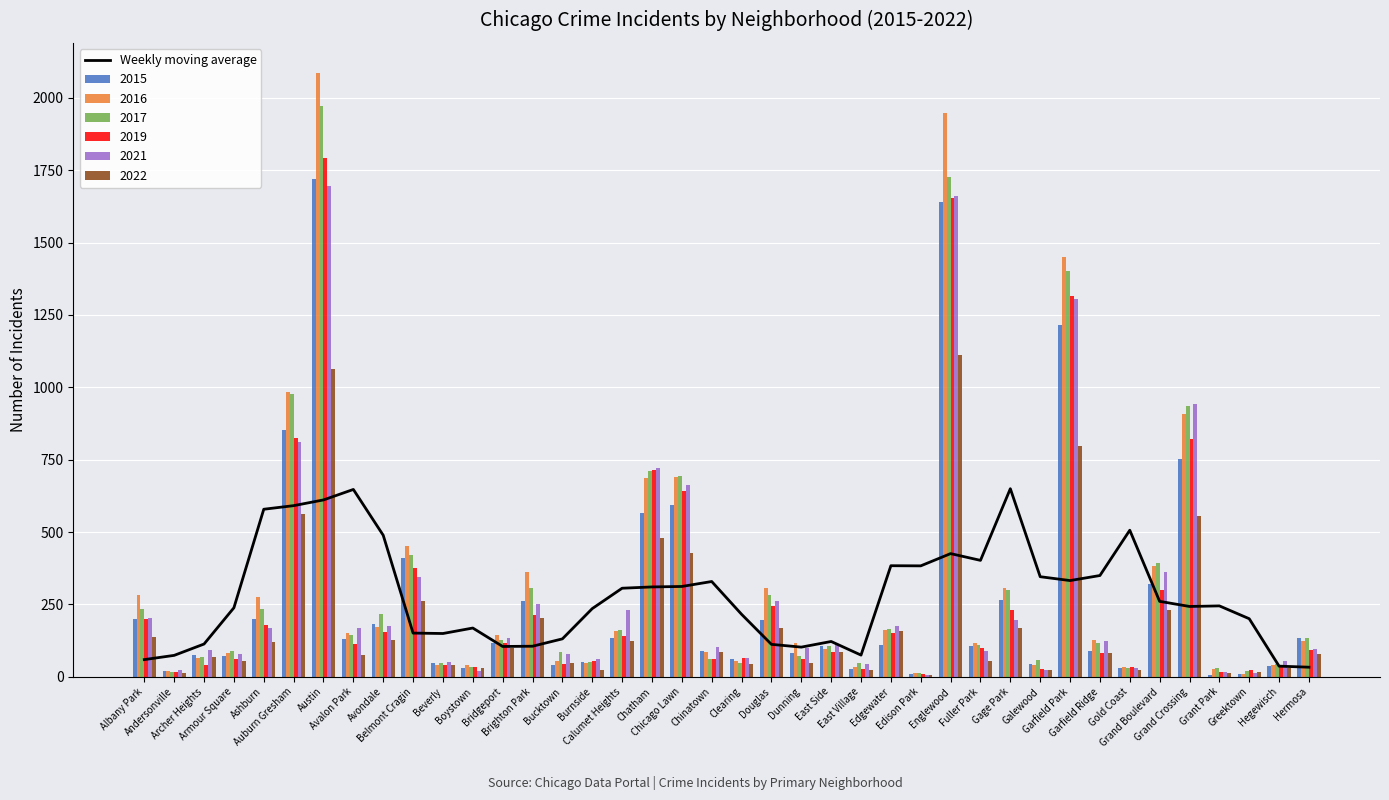

What is the value of the 29th bar from the left?

402.1